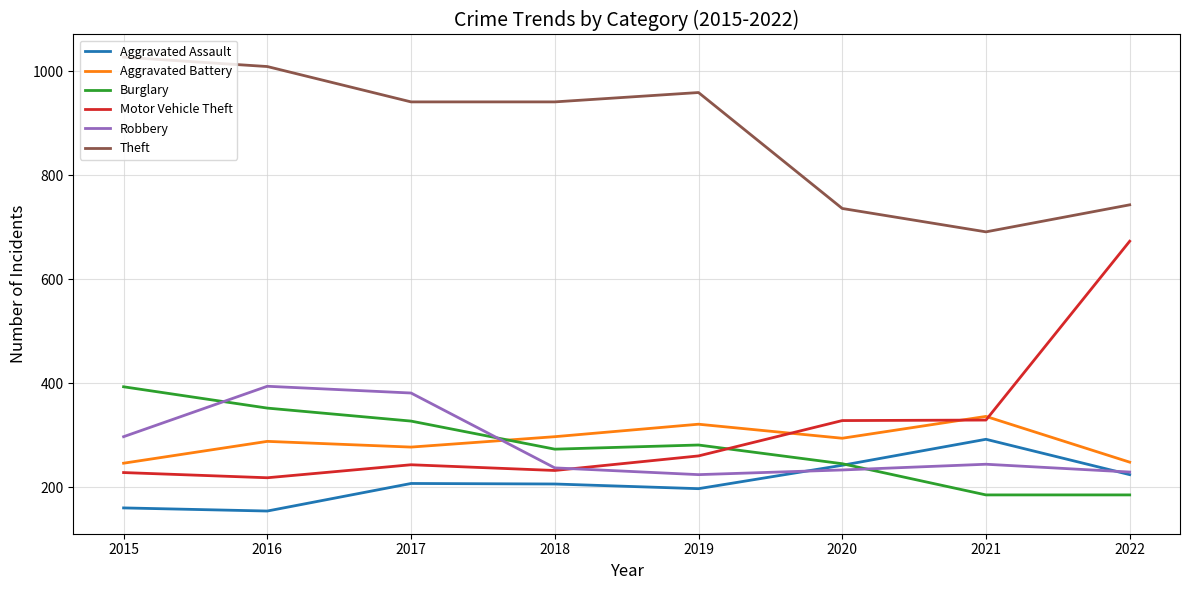

What is the total value across all series at 2015?

2351